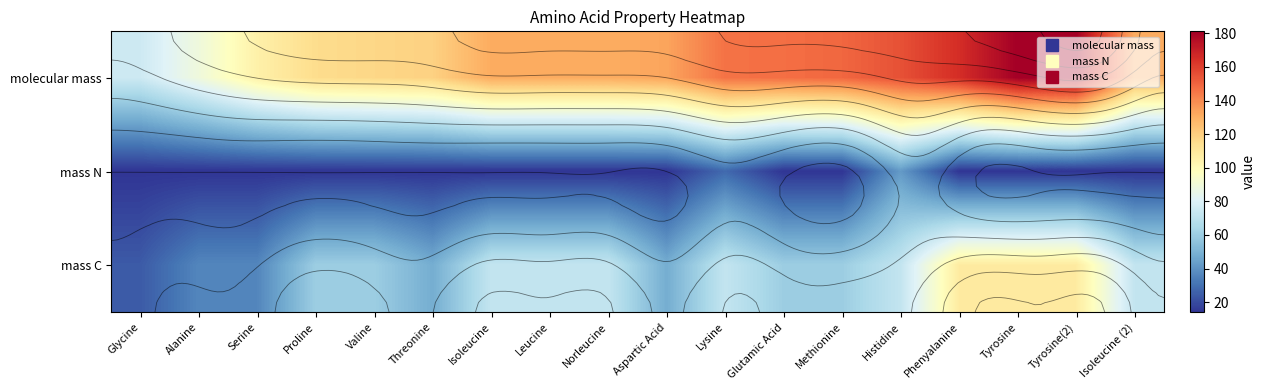

What is the greatest value displayed?

181.2